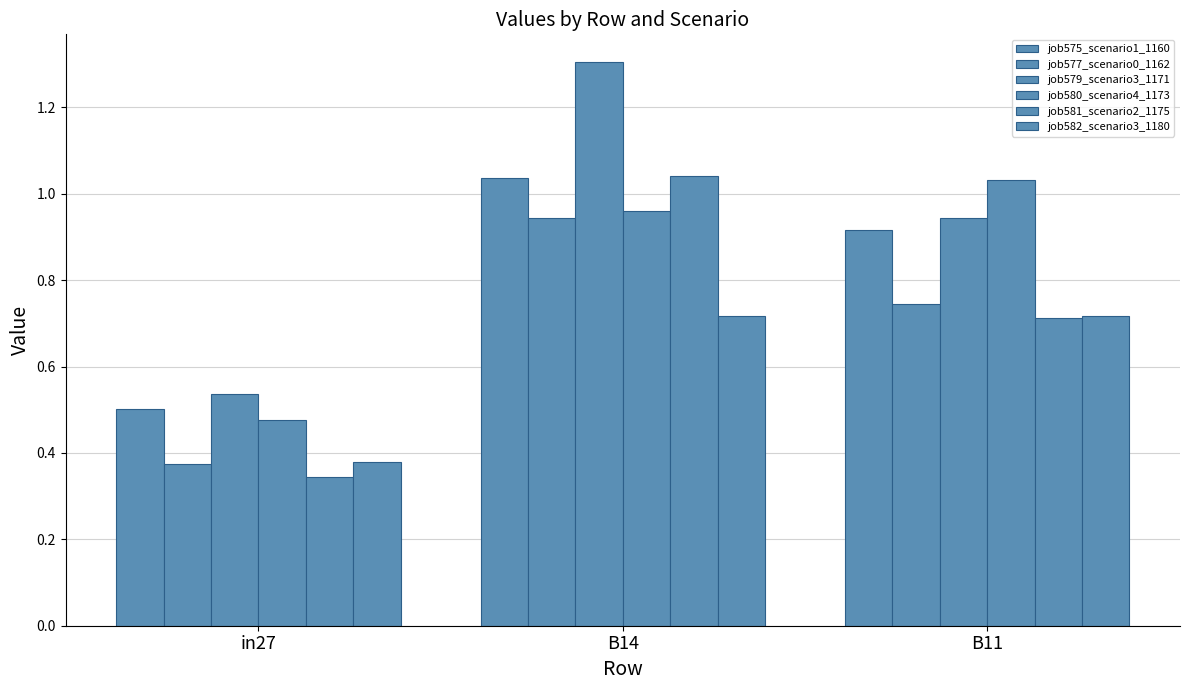

Is the value of job577_scenario0_1162 at in27 greater than the value of job575_scenario1_1160 at B11?

No